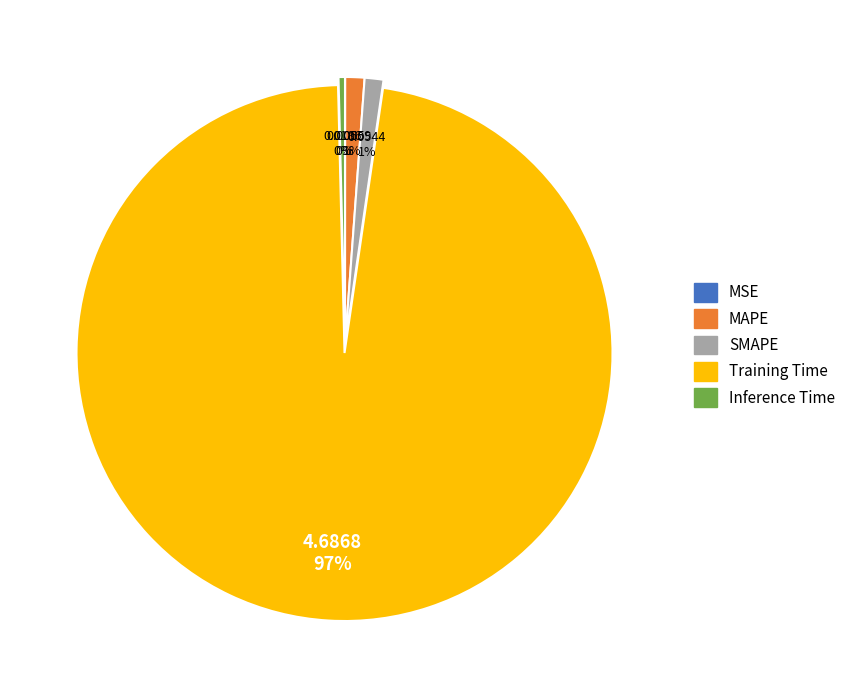

Which slice is the largest?

Training Time